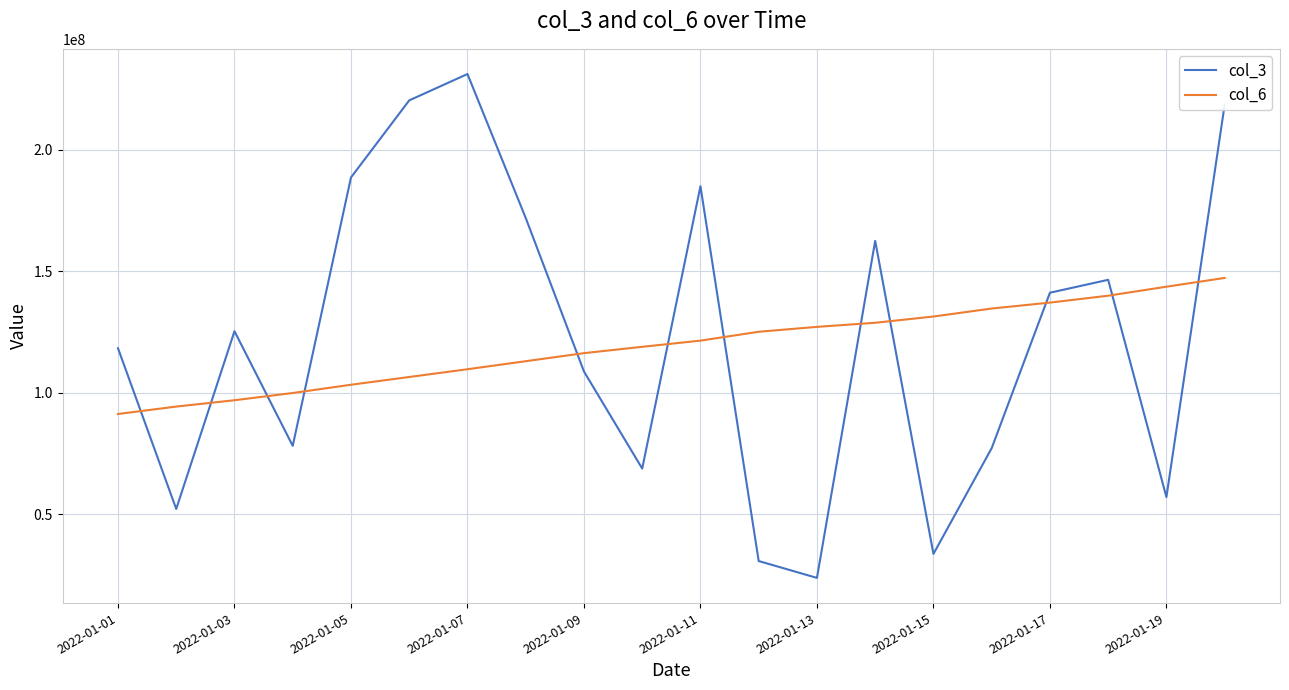

True or false: col_3 and col_6 cross at least once.

True